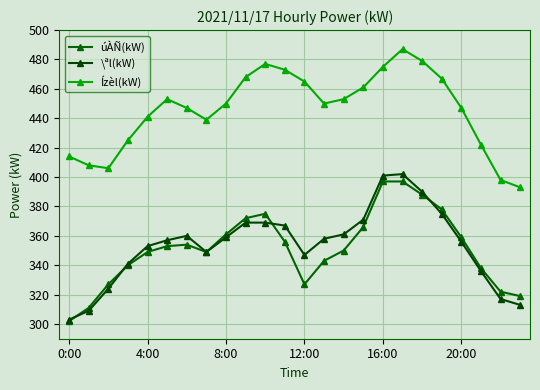

True or false: Ízèl(kW) and \ªl(kW) cross at least once.

False